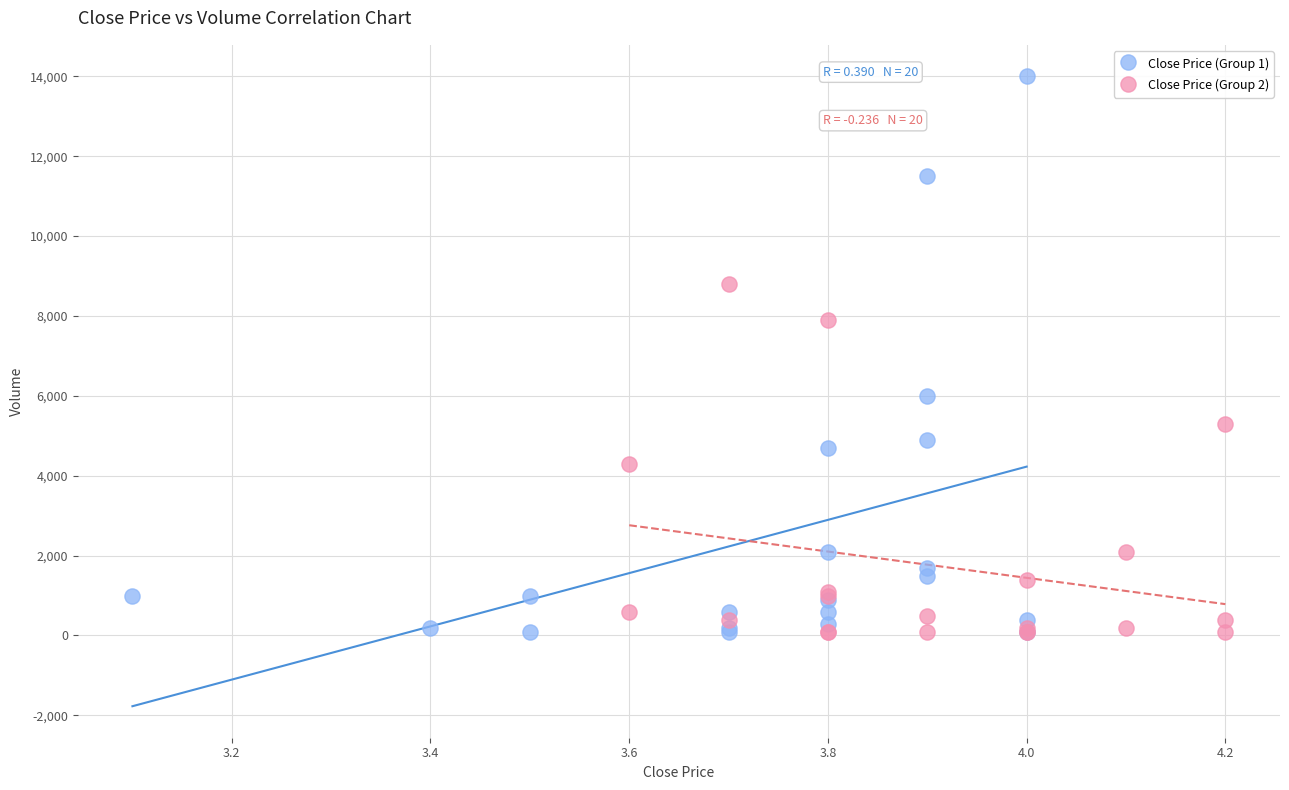

Which series has the widest spread of Y values?

Close Price (Group 1)